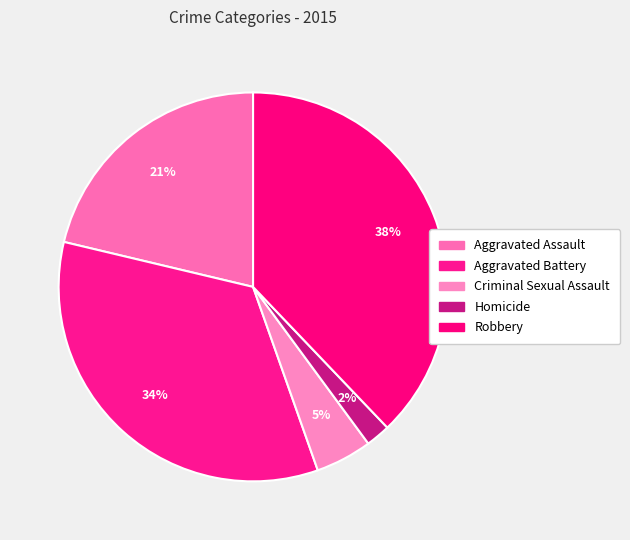

Approximately how many times larger is the value at Aggravated Battery compared to Homicide?

16.8